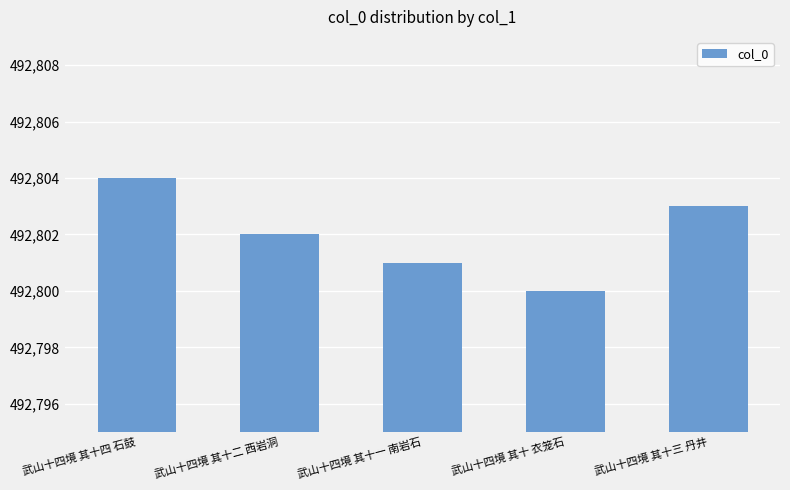

What position from the right is 武山十四境 其十四 石鼓?

5